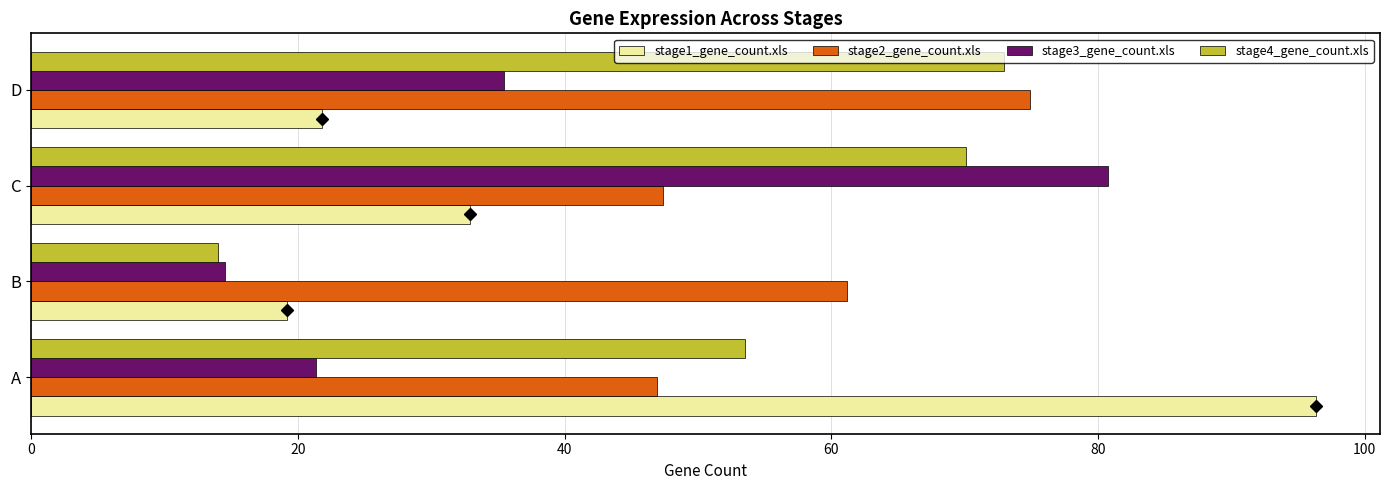

What is the maximum value for stage3_gene_count.xls?

80.8